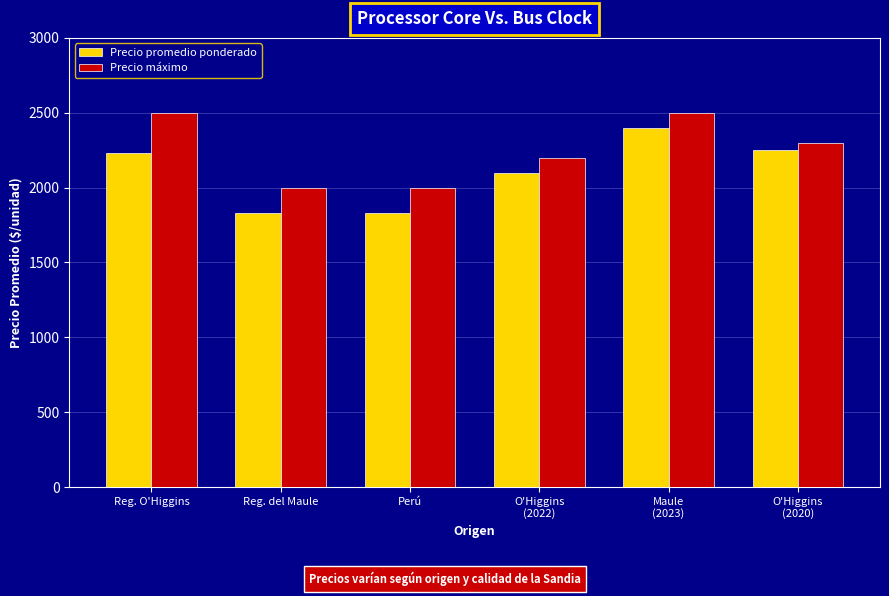

How many values in the Precio máximo series are below 2300?

3